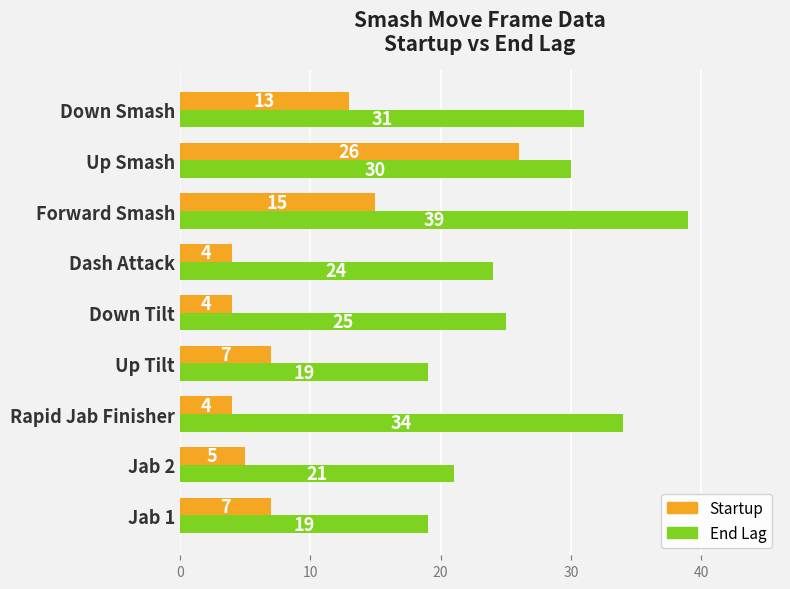

How many values in the End Lag series are below 25?

4